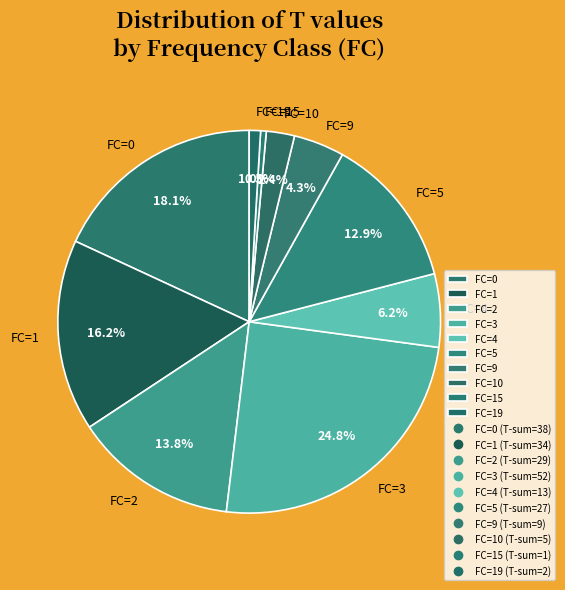

To the nearest percent, what is the average slice percentage?

10%